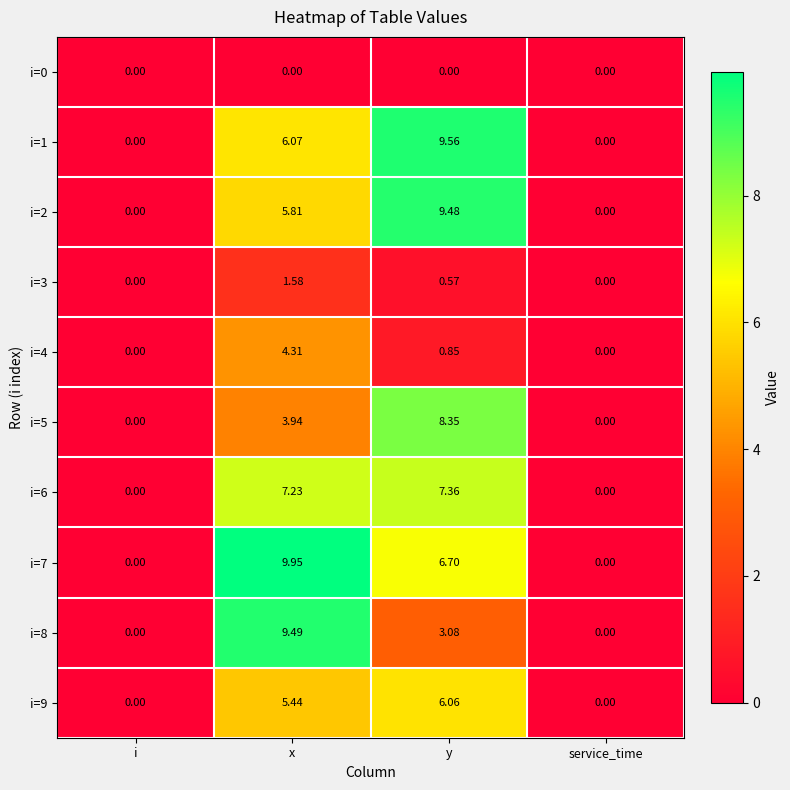

At which category is the sum across all series the highest?

x